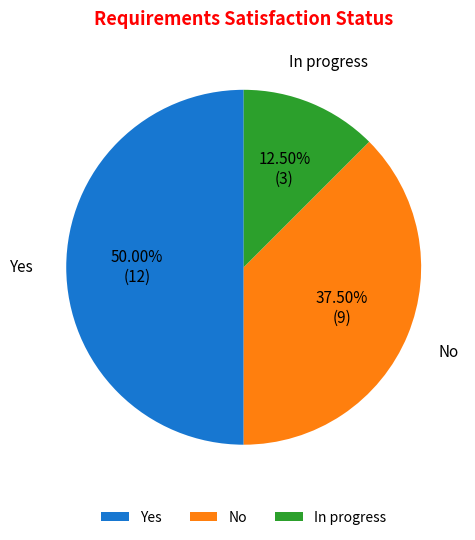

What is the ratio of the value at No to the value at Yes?

0.8